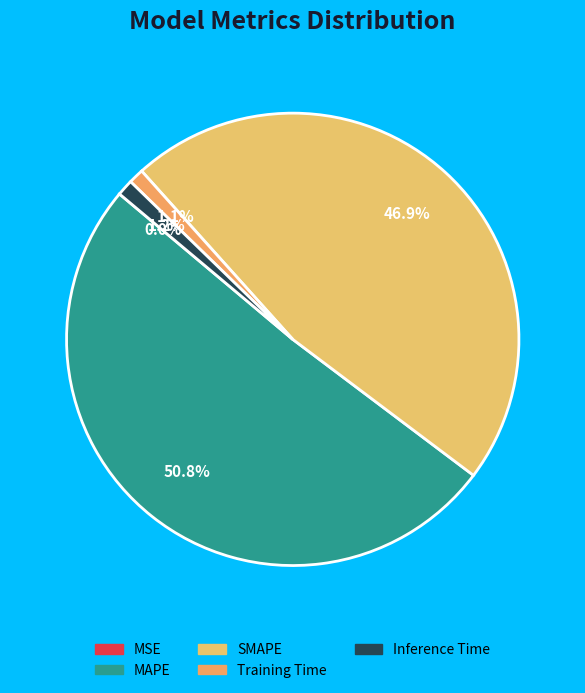

What is the change in value from MAPE to Training Time?

-16.4